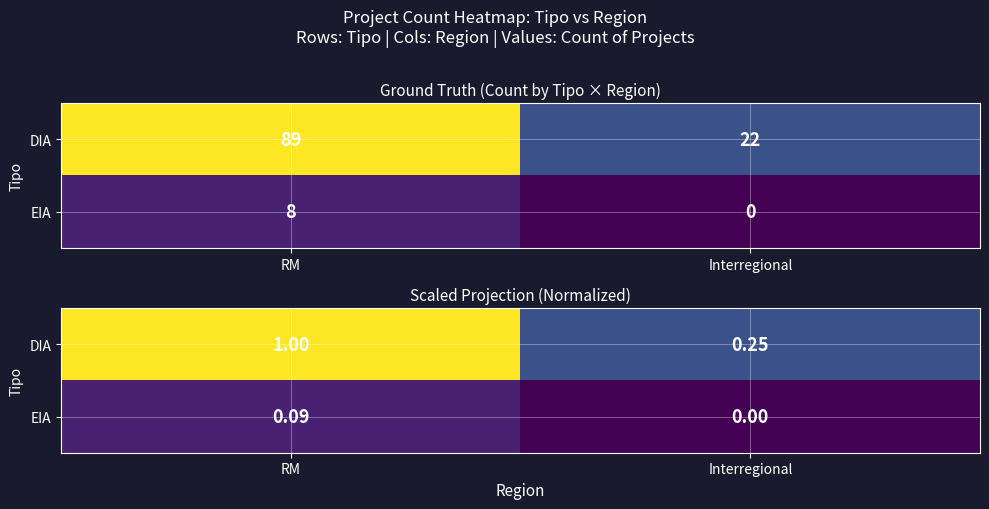

Is it true that DIA equals 0.3 at RM?

False